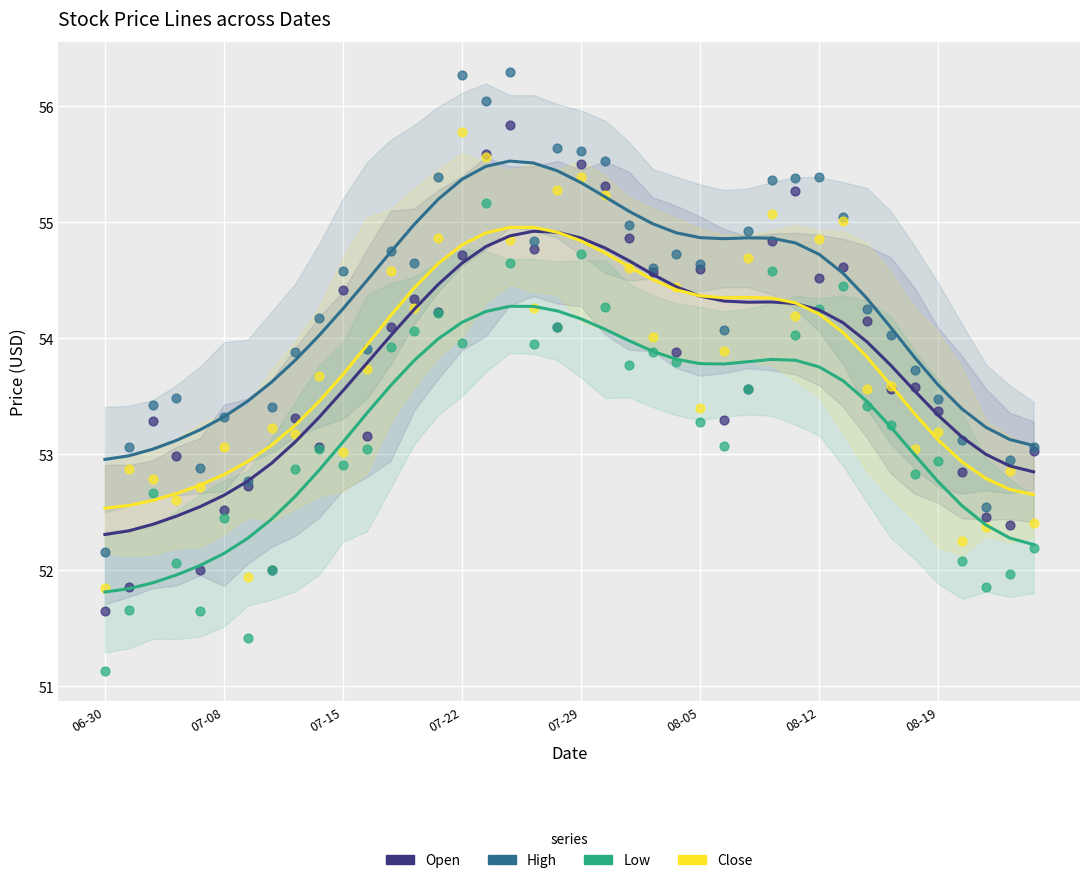

At how many categories does at least one series exceed 53?

38